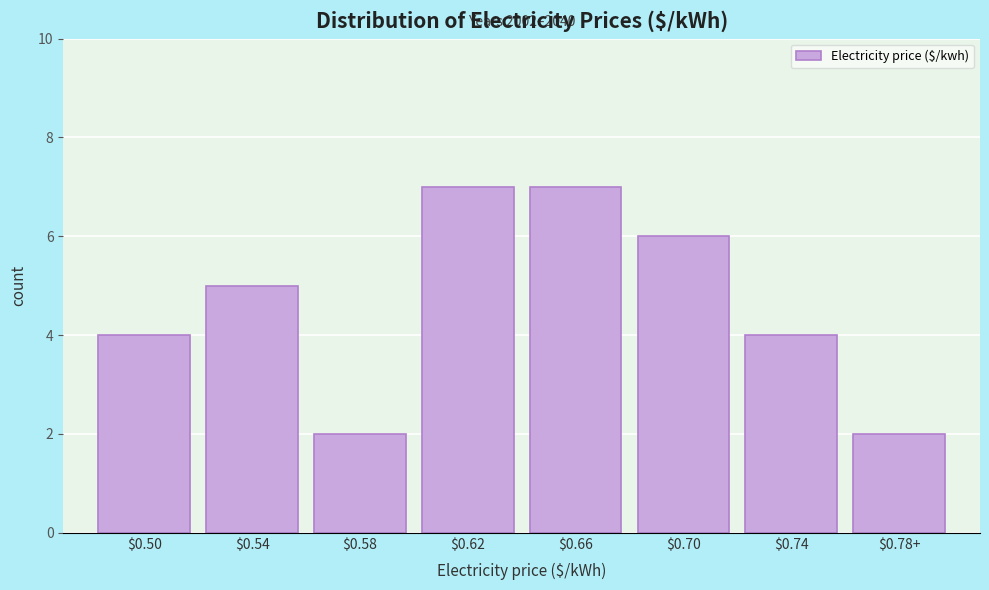

Reading right to left, transcribe all the data shown in this chart.

2	4	6	7	7	2	5	4